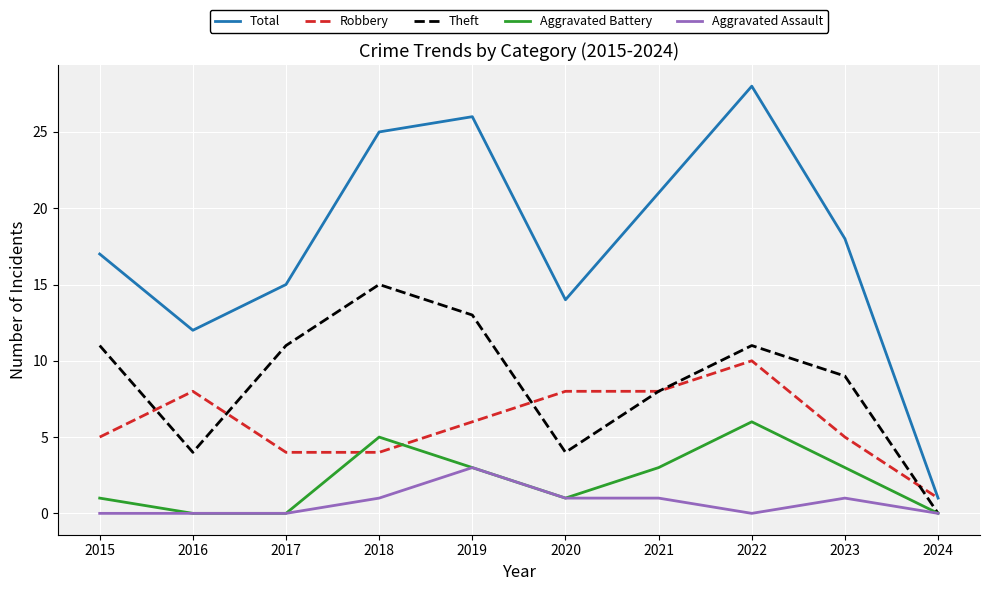

Rank the series at 2015 from highest to lowest value.

Total, Theft, Robbery, Aggravated Battery, Aggravated Assault